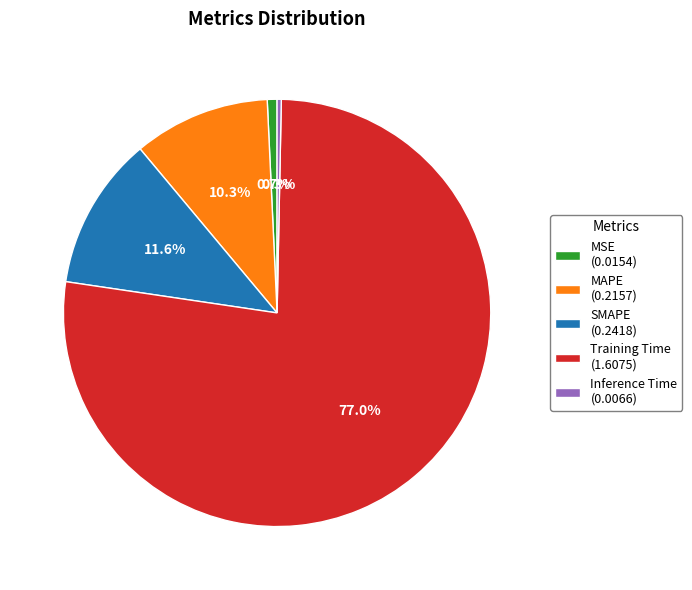

To the nearest percent, what is the average slice percentage?

20%